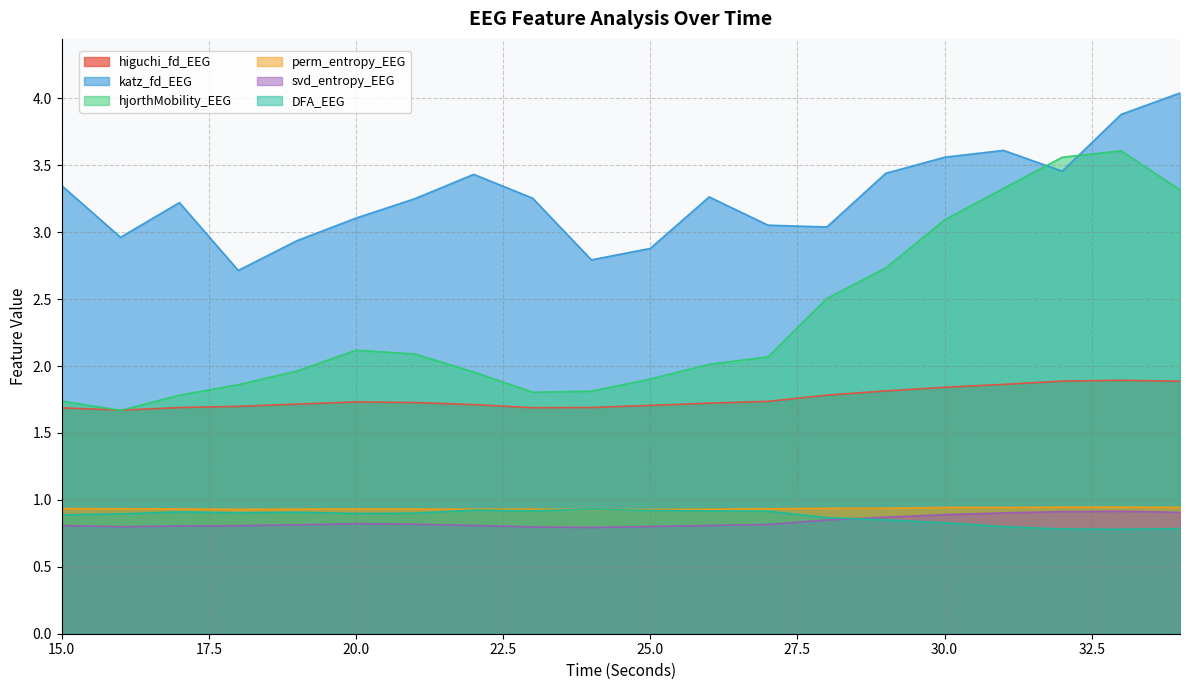

Rank the series by their maximum value, from highest to lowest.

katz_fd_EEG, hjorthMobility_EEG, higuchi_fd_EEG, perm_entropy_EEG, DFA_EEG, svd_entropy_EEG